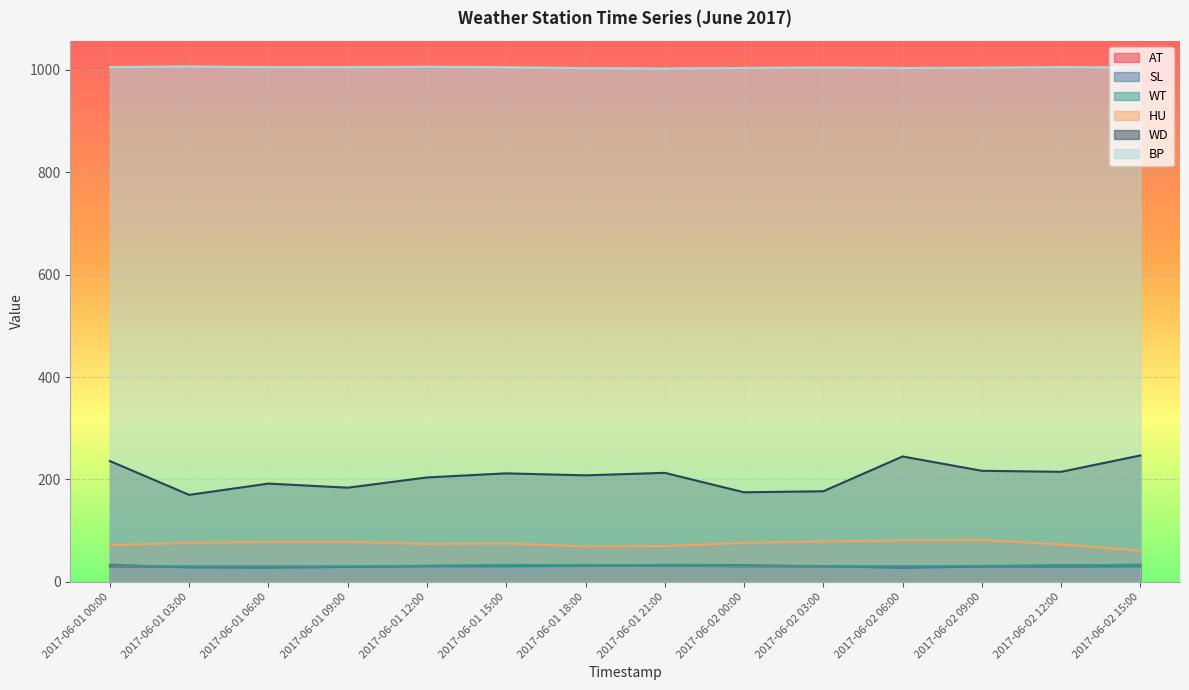

How many data points does each series have?

14